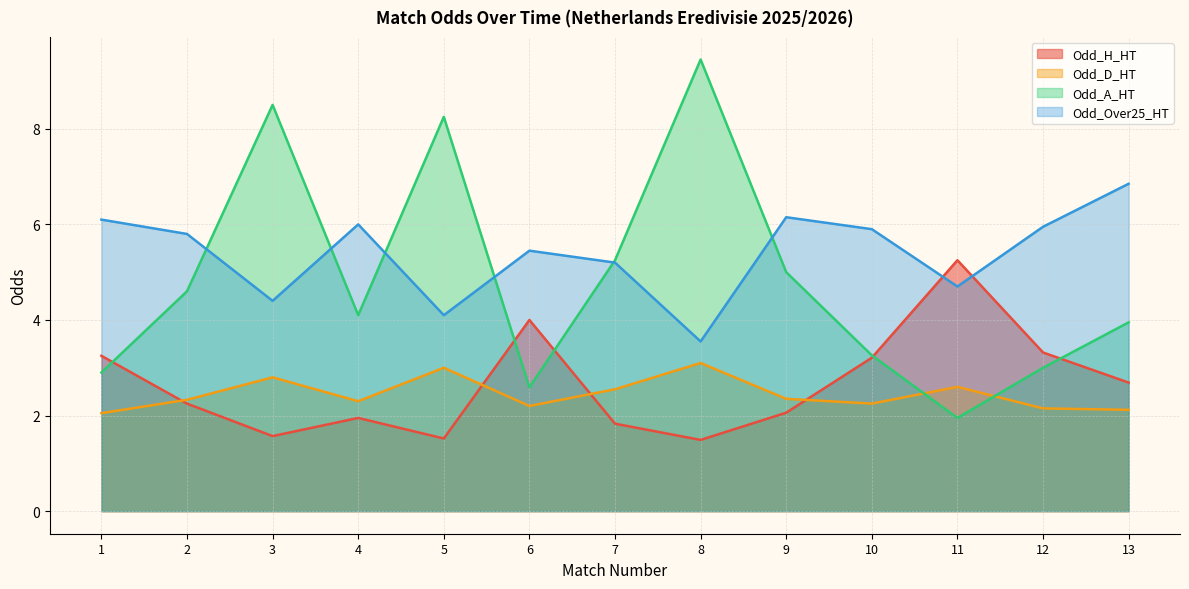

Which series changed the most between 1 and 11?

Odd_H_HT